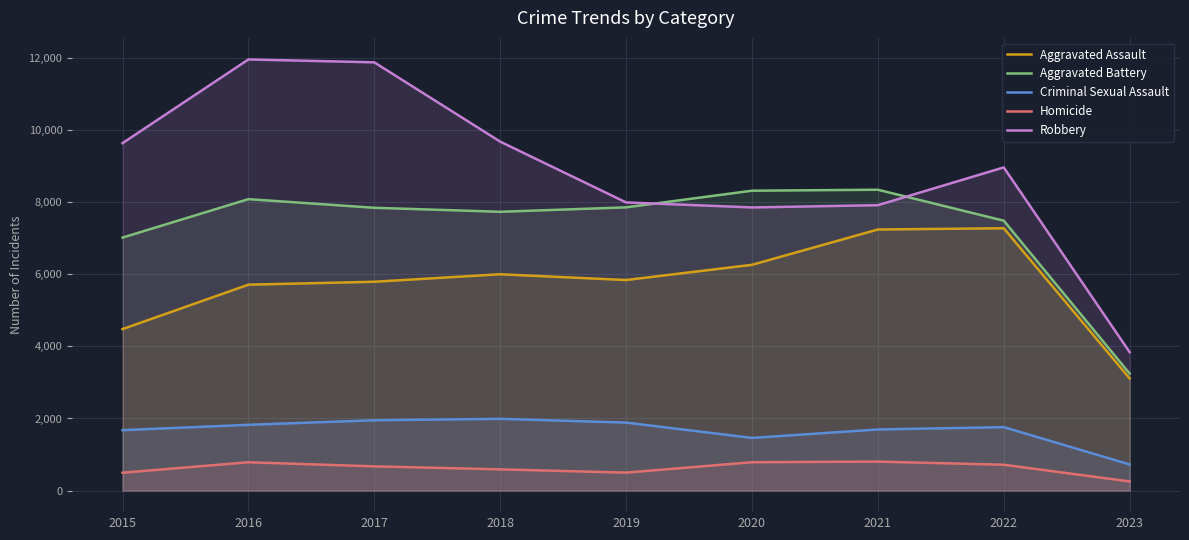

How many data points in Robbery are above 8965?

4